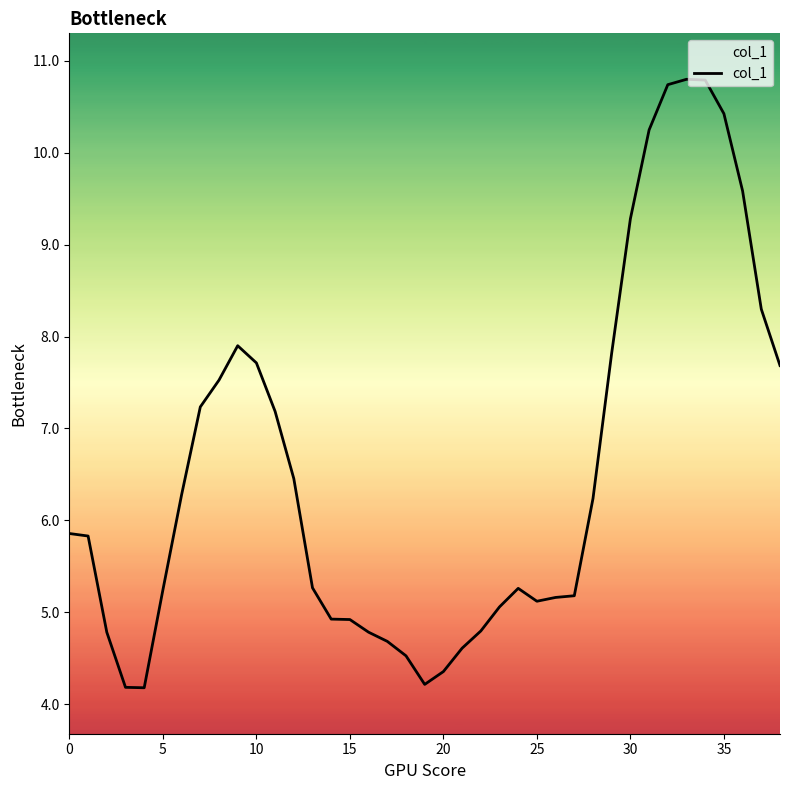

What is the difference between the maximum and minimum values?

6.6